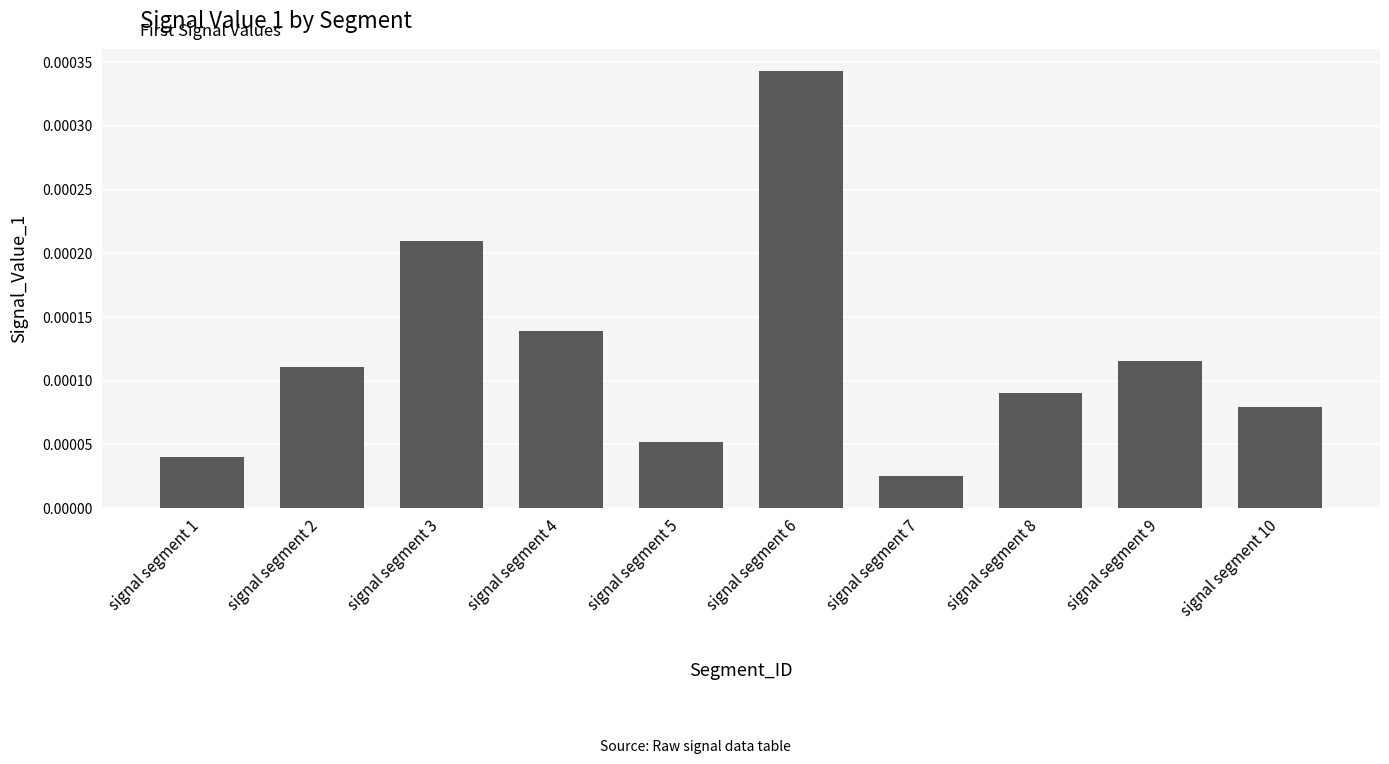

Where is the data nearest to the value 0?

signal segment 7